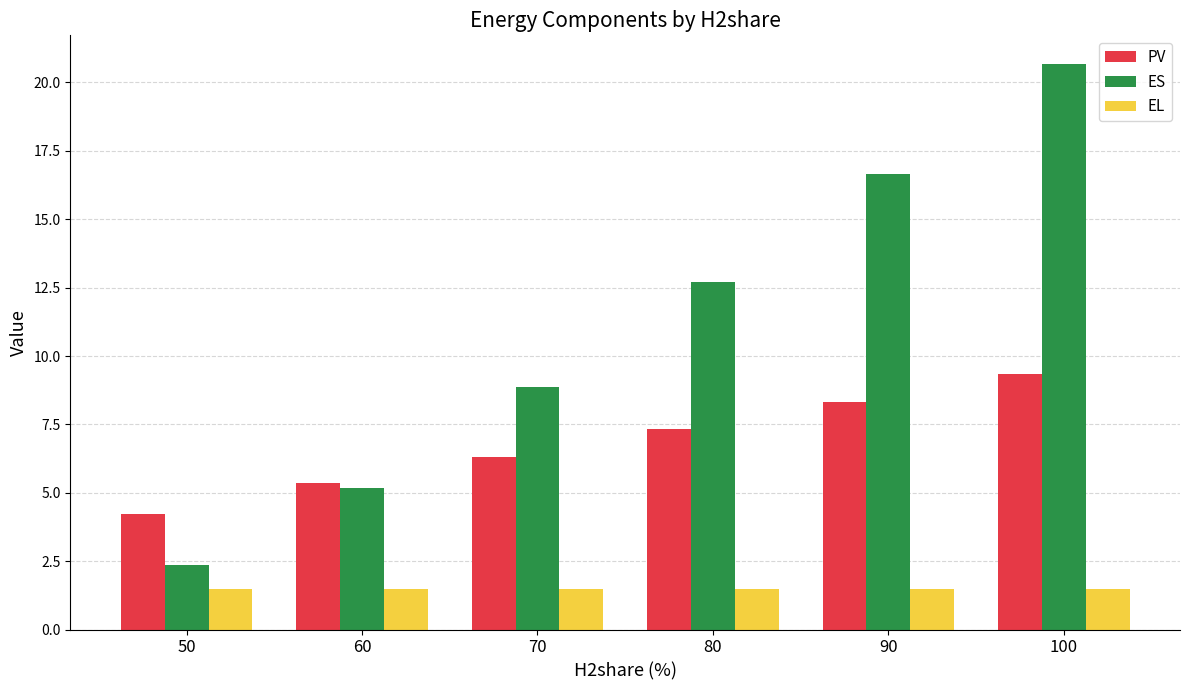

What is the minimum value for ES?

2.4